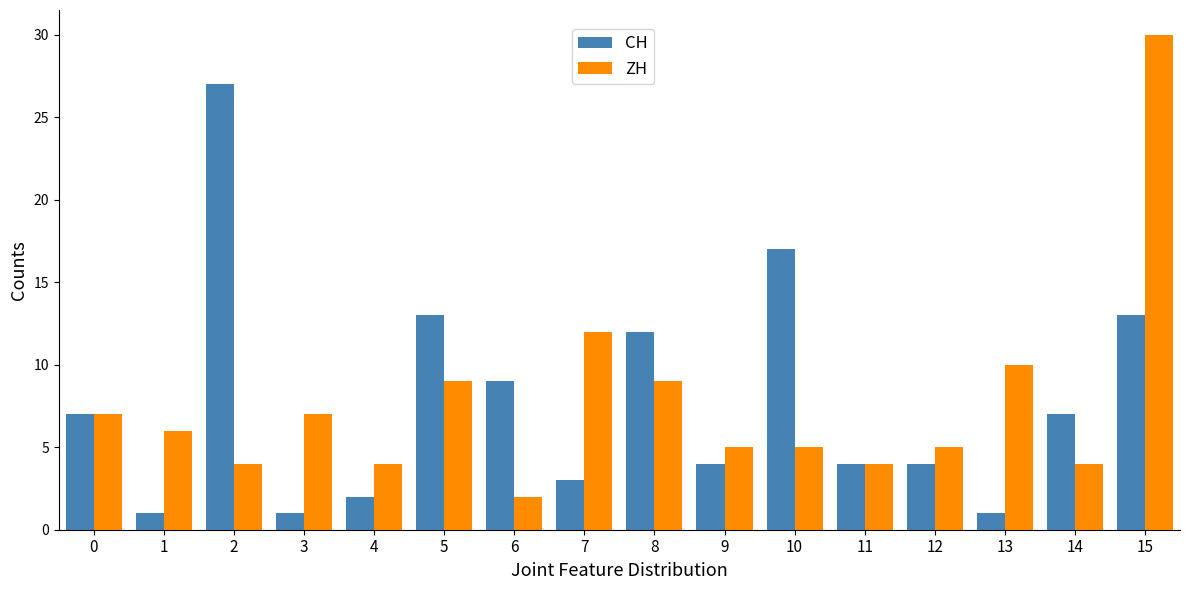

Which series changed the most between 5 and 14?

CH